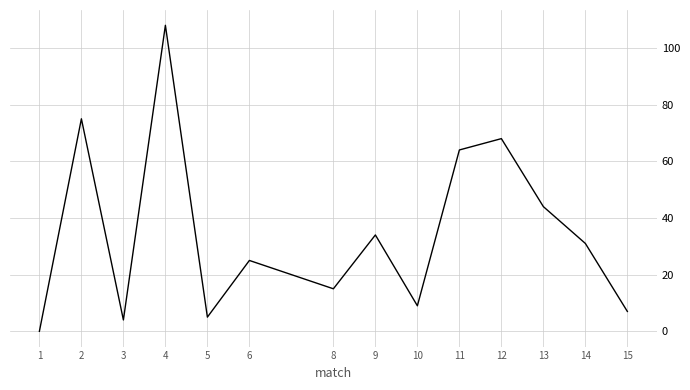

How many lines are shown in the chart?

1